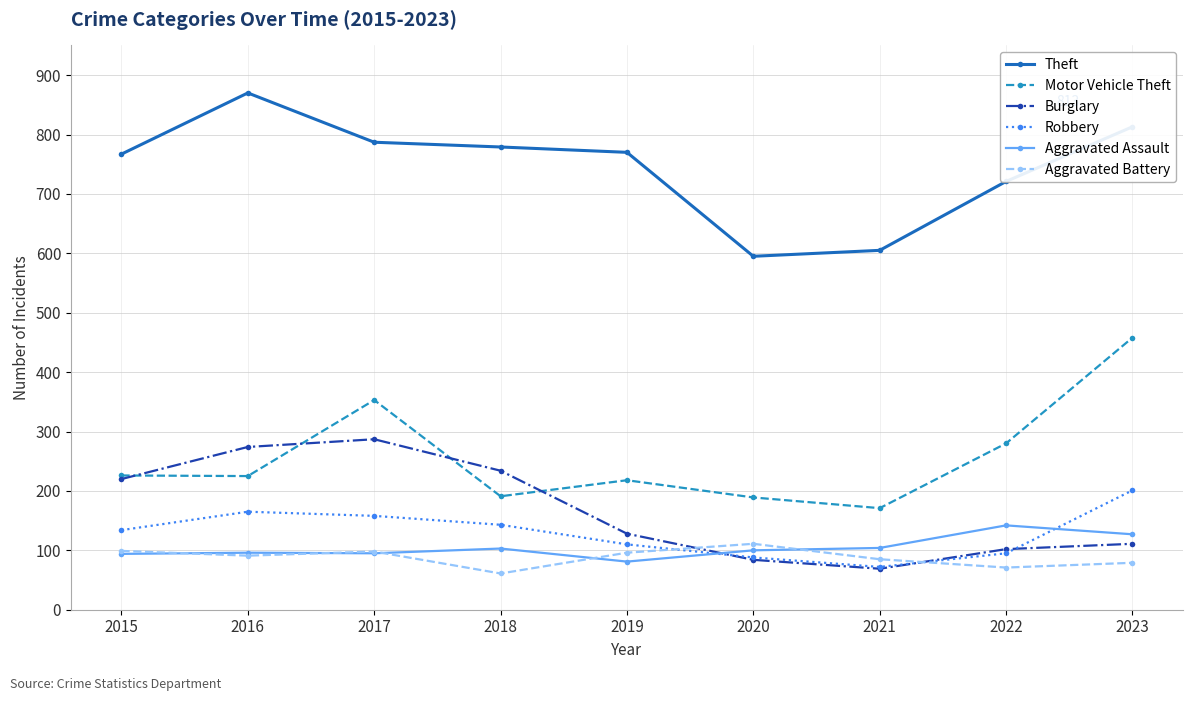

What is the total value across all series at 2018?

1511